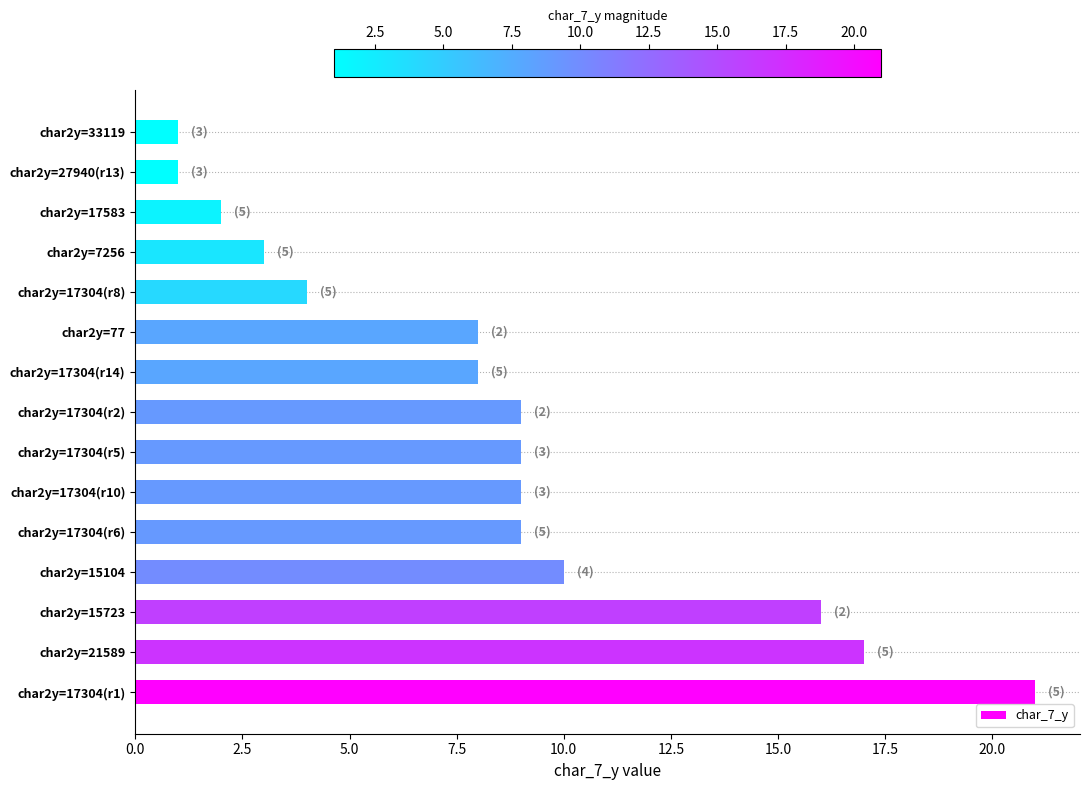

Reading bottom to top, what are all the values shown in this chart?

21	17	16	10	9	9	9	9	8	8	4	3	2	1	1